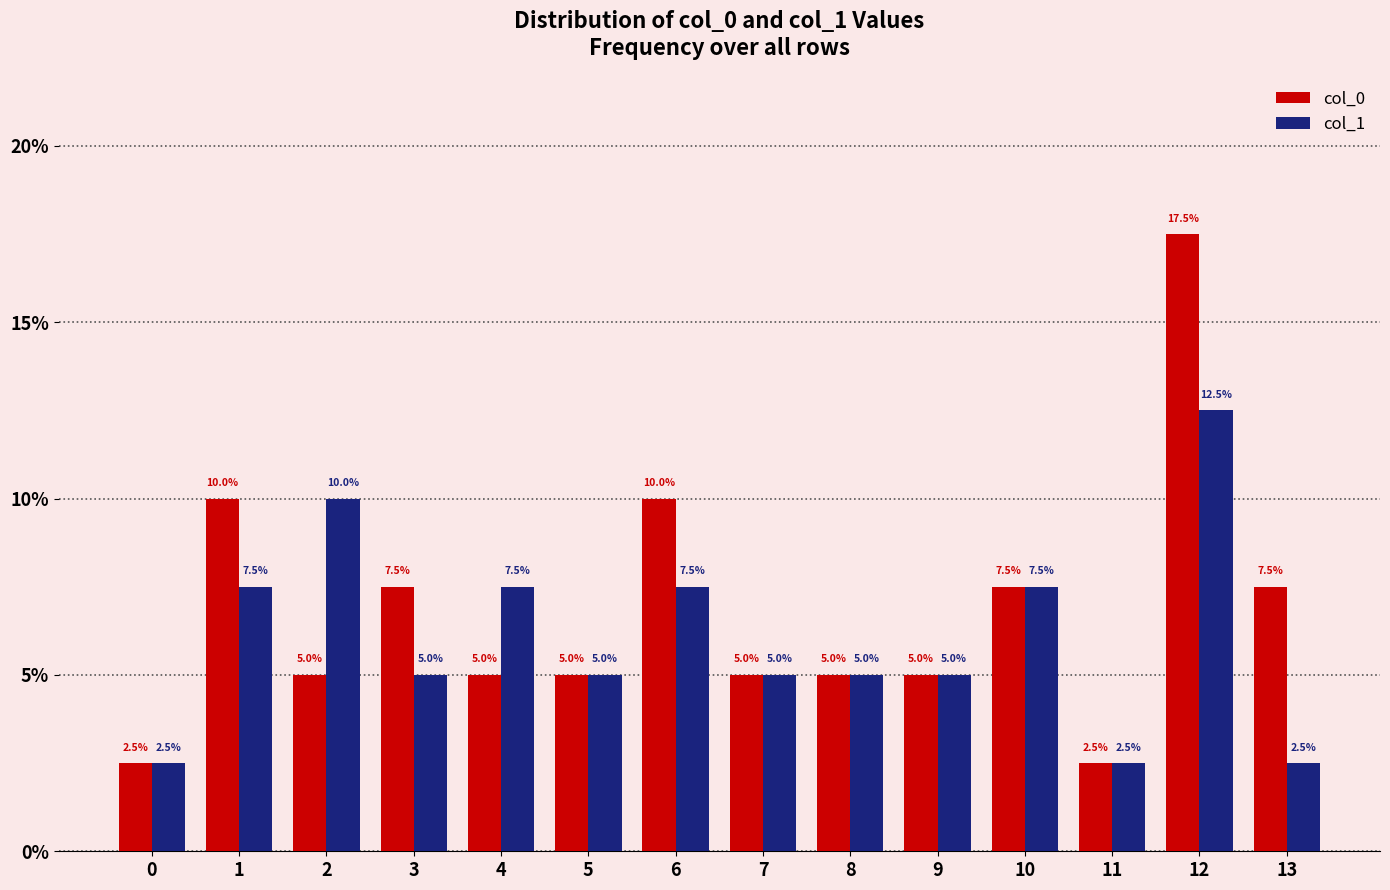

Read the col_0 value at 7.

5.0